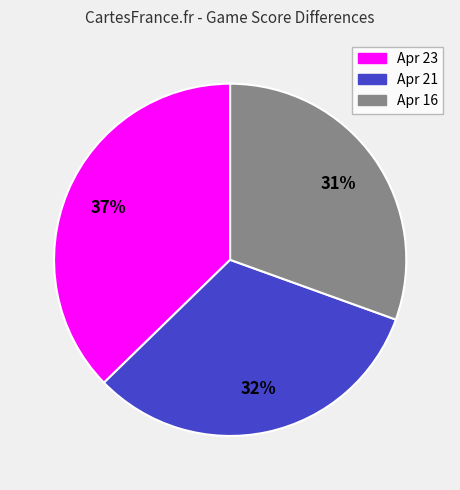

To the nearest percent, what portion does Apr 23 represent?

37%